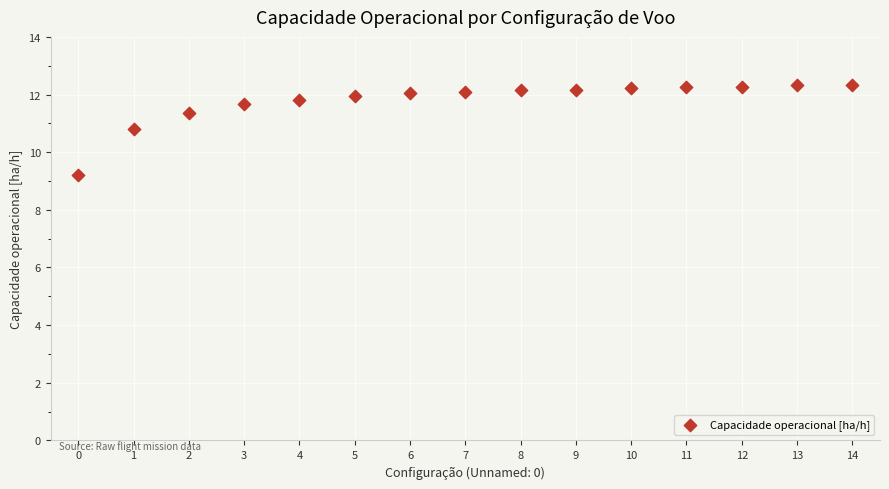

Count the number of points in this scatter plot.

15